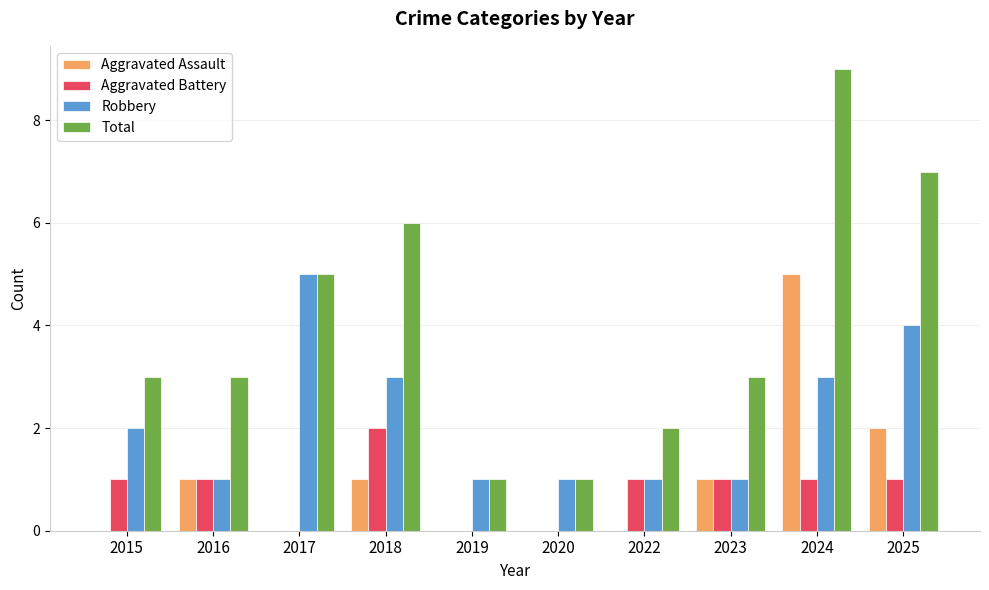

Which category has the highest value across all series?

2024